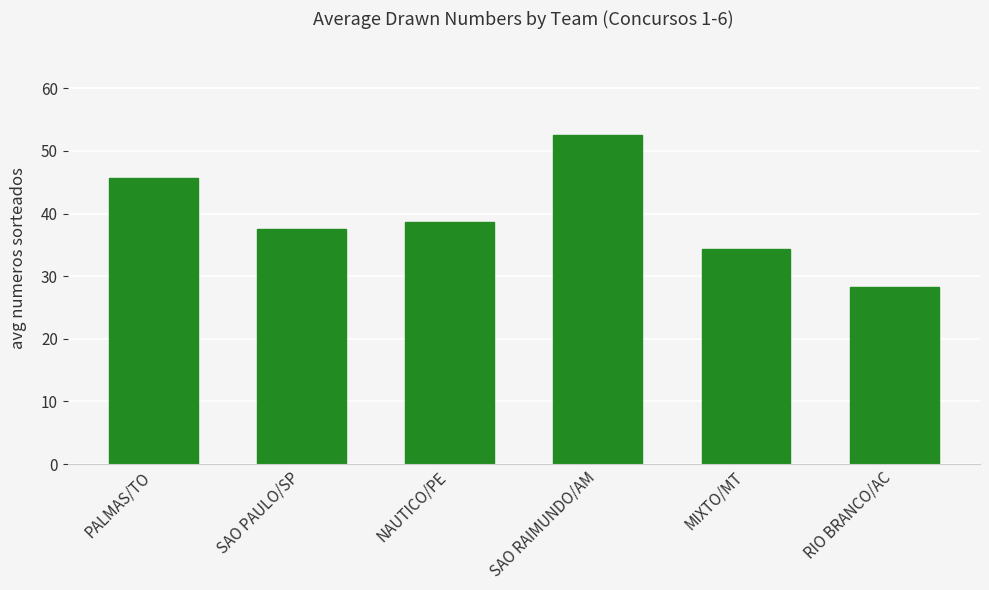

What is the label of the 1st bar from the right?

RIO BRANCO/AC